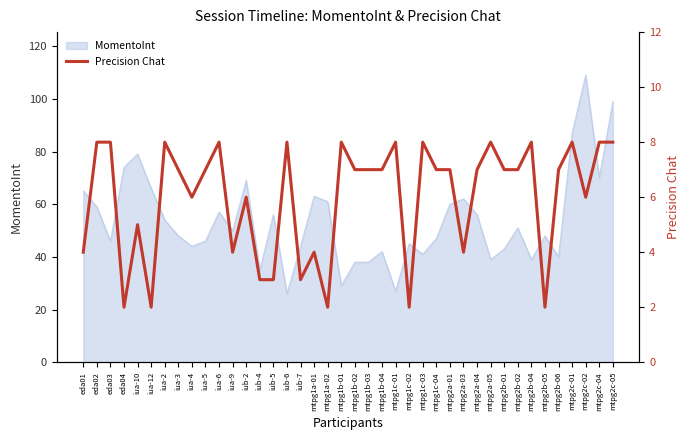

What is the maximum value for MomentoInt?

109